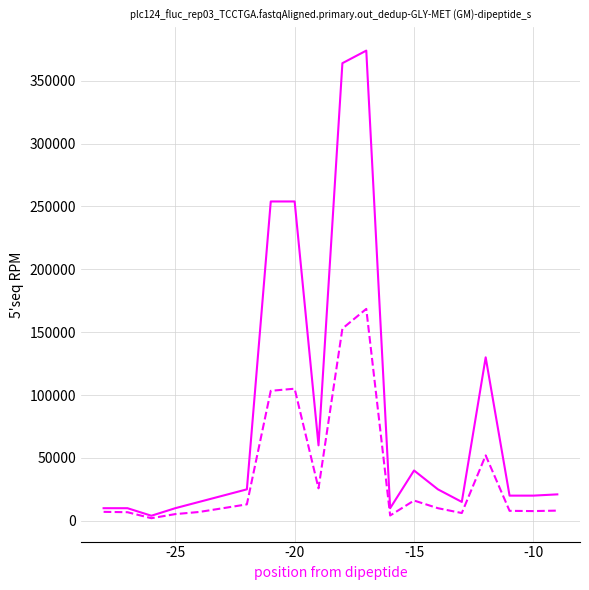

What is the greatest value displayed?

374000